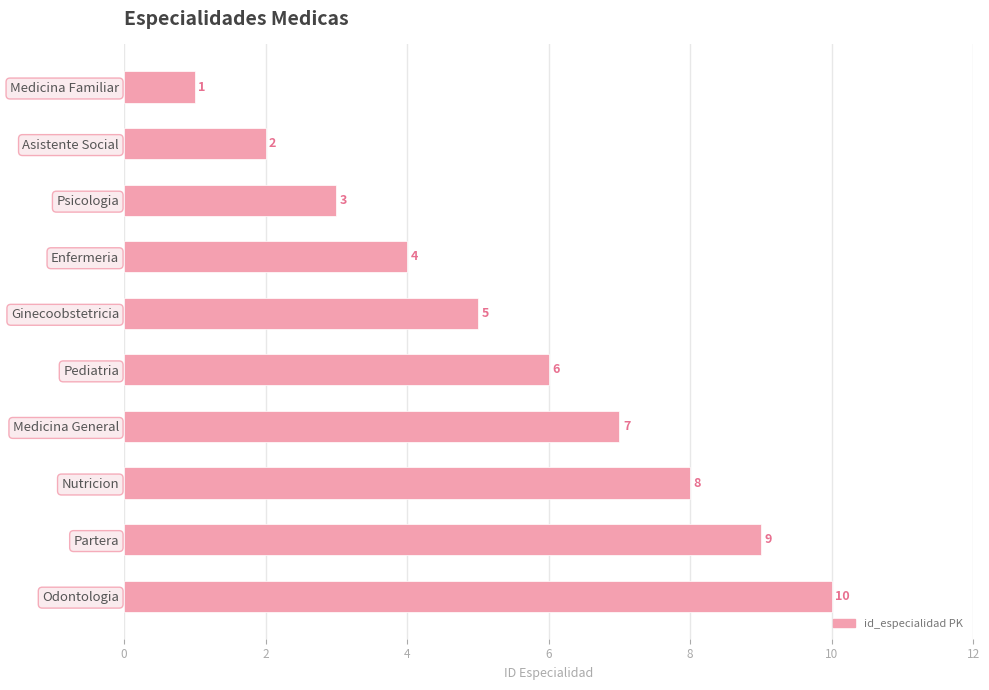

List the labels in order of value, largest first.

Odontologia, Partera, Nutricion, Medicina General, Pediatria, Ginecoobstetricia, Enfermeria, Psicologia, Asistente Social, Medicina Familiar